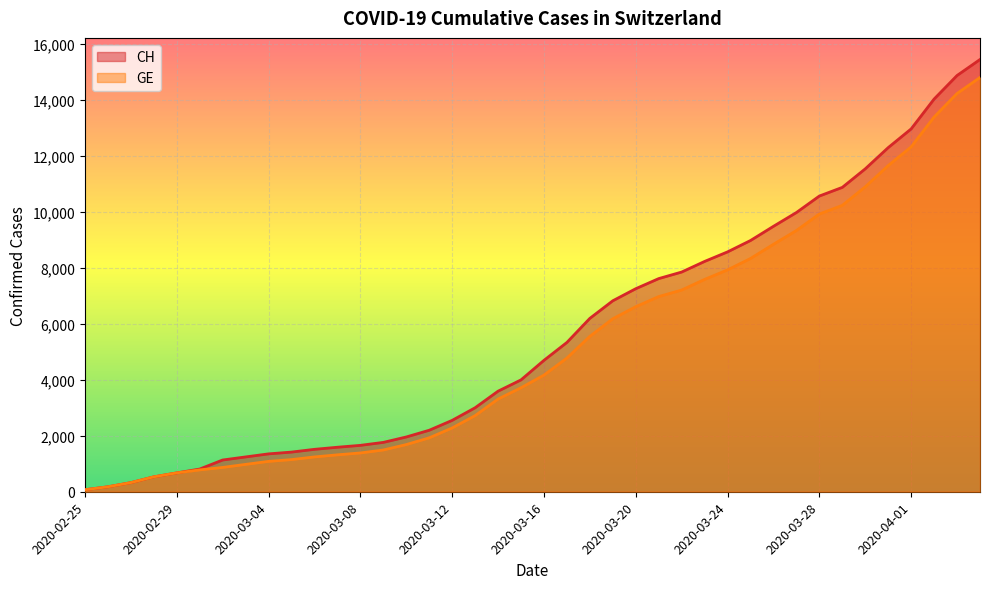

Rank the series by their maximum value, from highest to lowest.

CH, GE